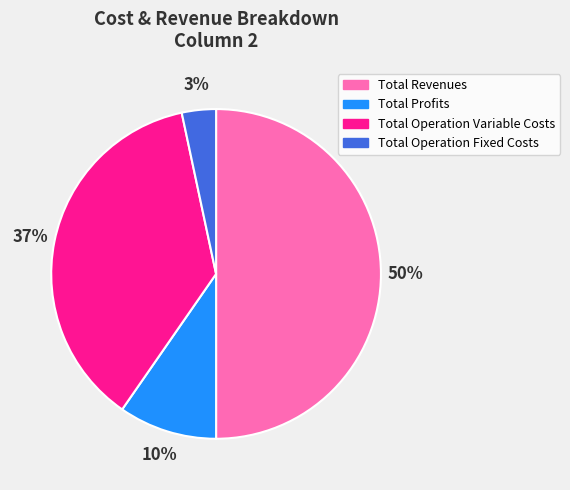

Is Total Operation Variable Costs the majority of the pie?

No